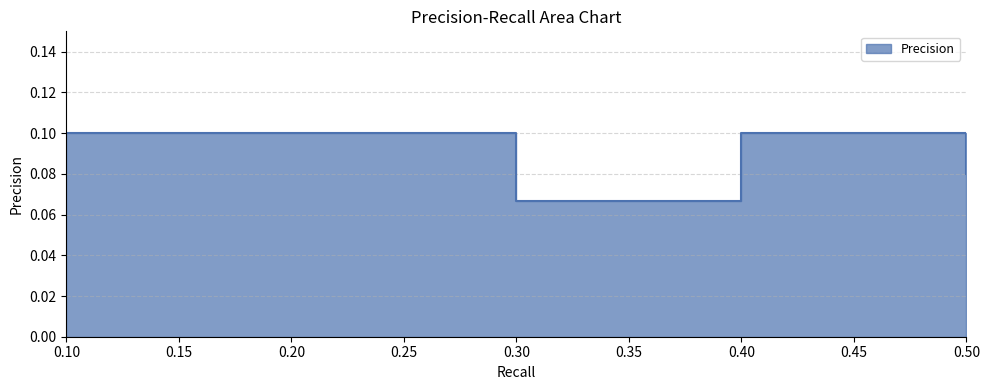

How many lines are shown in the chart?

1